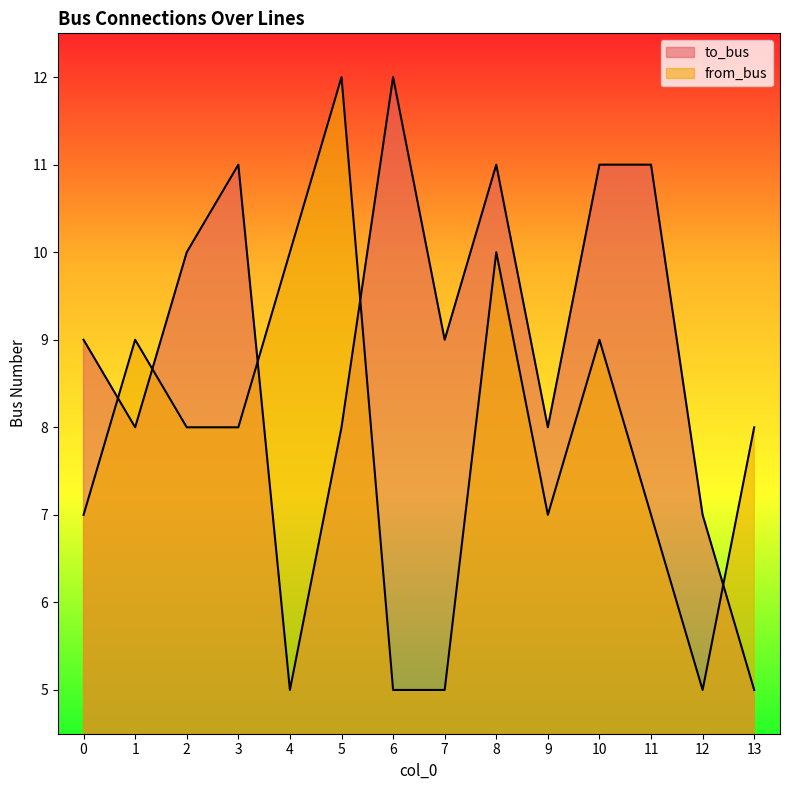

What is the difference between the maximum and minimum values in the to_bus series?

7